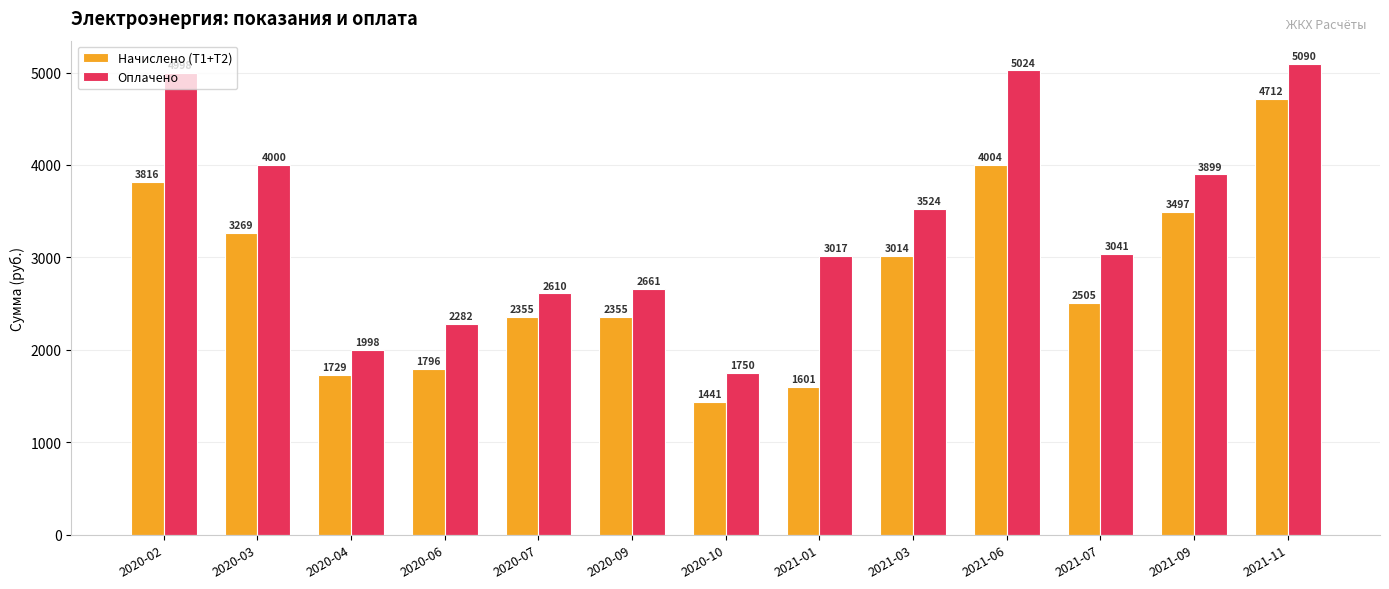

List the series in order of their overall mean, highest first.

Оплачено, Начислено (Т1+Т2)